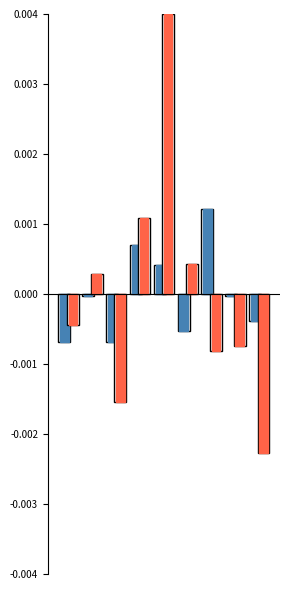

Which series has the largest total across all categories?

Robbery (centered)